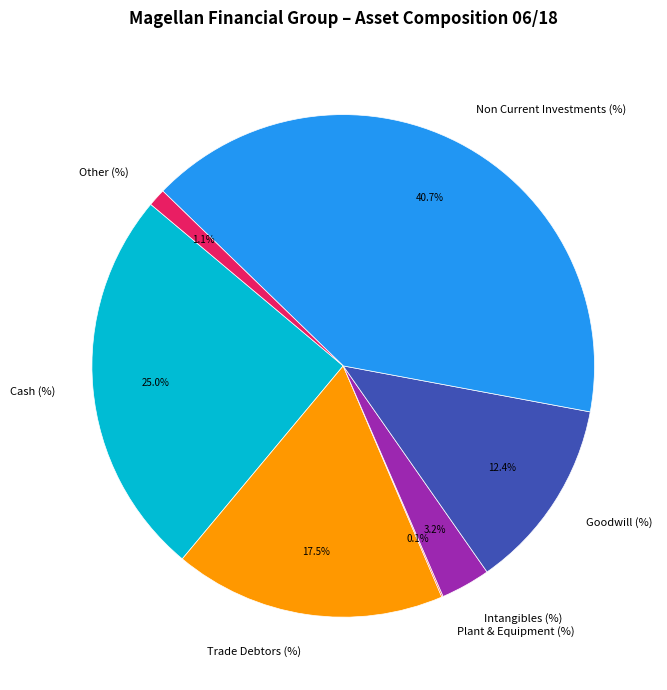

Is there any slice that represents more than half of the pie?

No